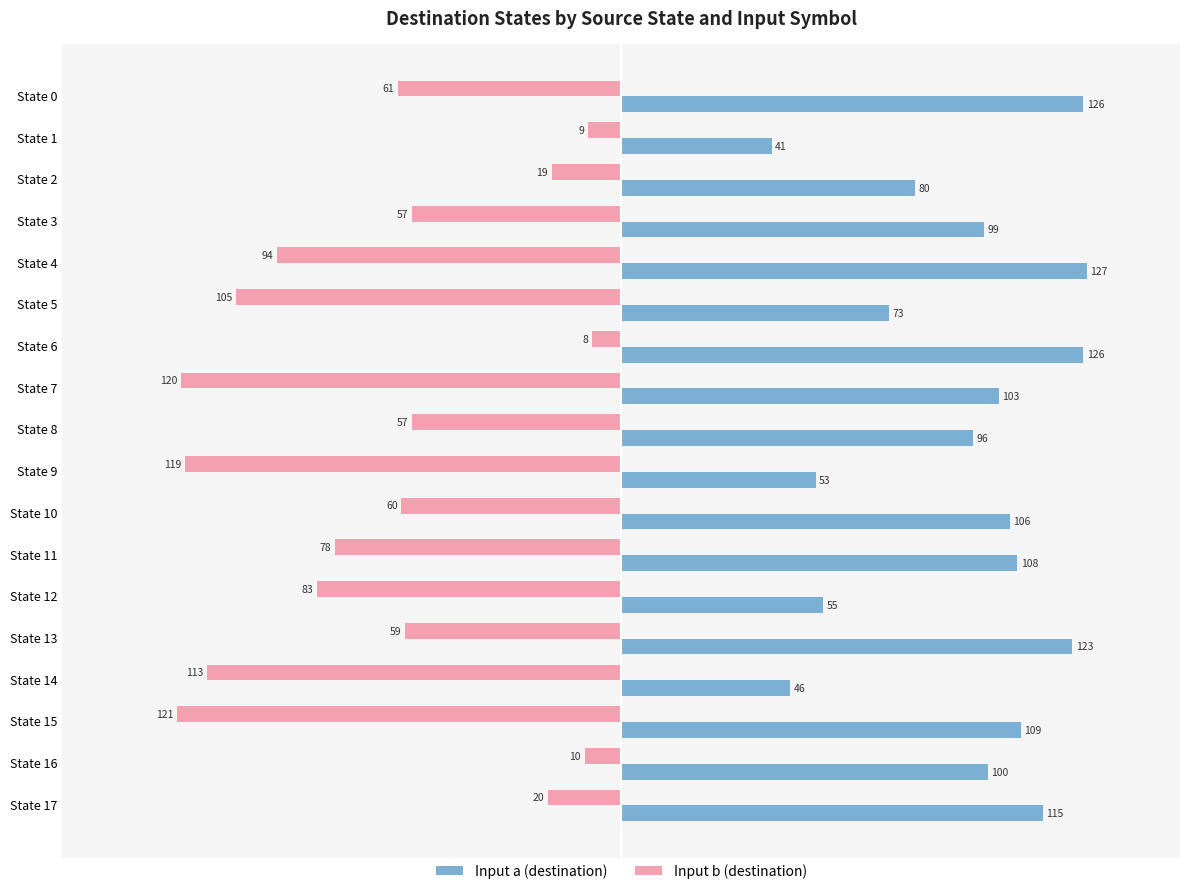

What are all the series names shown in the legend?

Input a (destination), Input b (destination)